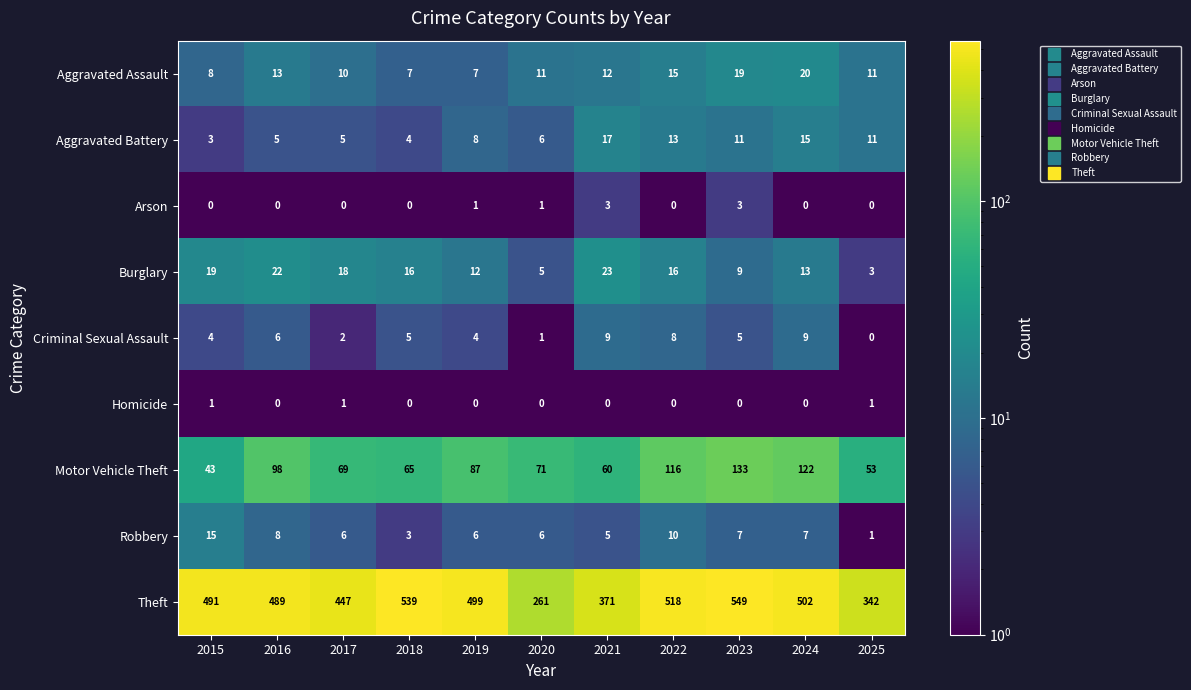

True or false: Arson has a value of 0 at 2017.

True